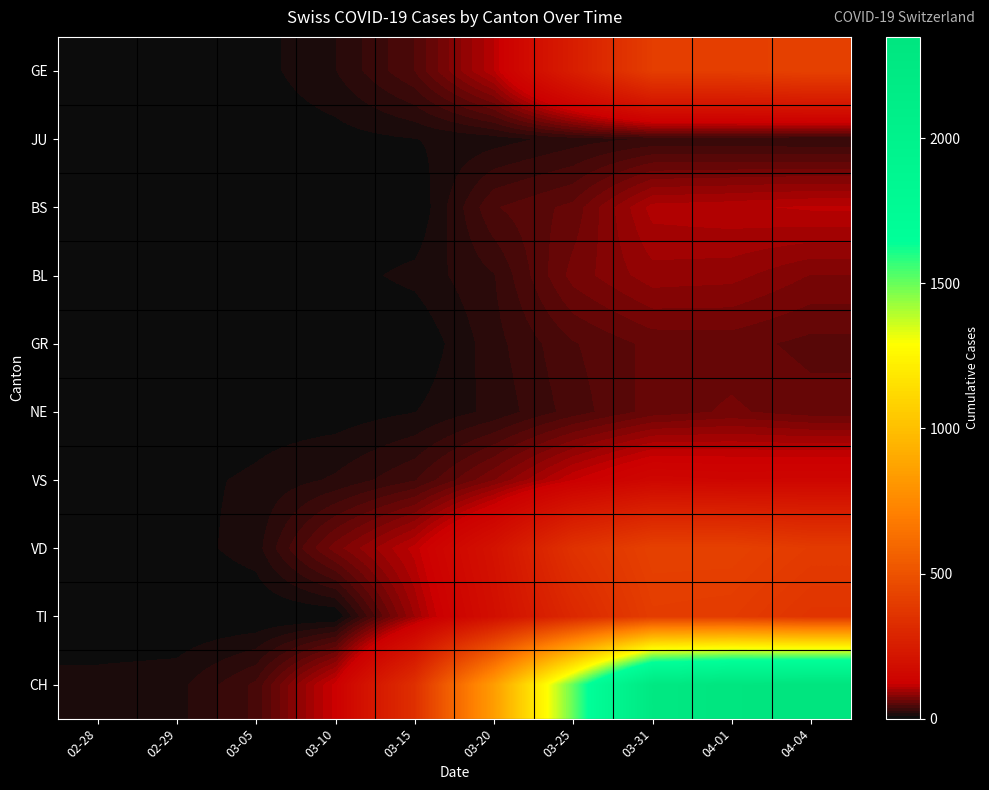

Reading left to right, transcribe all the data shown in this chart.

GE: 02-28=2	02-29=3	03-05=5	03-10=18	03-15=46	03-20=109	03-25=258	03-31=405	04-01=406	04-04=421
JU: 02-28=1	02-29=1	03-05=2	03-10=5	03-15=9	03-20=14	03-25=23	03-31=29	04-01=29	04-04=27
BS: 02-28=0	02-29=0	03-05=1	03-10=1	03-15=0	03-20=45	03-25=58	03-31=105	04-01=108	04-04=112
BL: 02-28=0	02-29=1	03-05=1	03-10=5	03-15=12	03-20=27	03-25=68	03-31=88	04-01=86	04-04=73
GR: 02-28=0	02-29=0	03-05=0	03-10=0	03-15=0	03-20=24	03-25=45	03-31=58	04-01=59	04-04=52
NE: 02-28=0	02-29=0	03-05=4	03-10=4	03-15=9	03-20=21	03-25=41	03-31=59	04-01=66	04-04=59
VS: 02-28=6	02-29=6	03-05=11	03-10=20	03-15=36	03-20=73	03-25=119	03-31=153	04-01=147	04-04=150
VD: 02-28=4	02-29=4	03-05=14	03-10=69	03-15=114	03-20=205	03-25=351	03-31=420	04-01=420	04-04=393
TI: 02-28=0	02-29=0	03-05=0	03-10=0	03-15=92	03-20=190	03-25=306	03-31=401	04-01=396	04-04=363
CH: 02-28=13	02-29=15	03-05=39	03-10=123	03-15=339	03-20=842	03-25=1505	03-31=2251	04-01=2328	04-04=2349